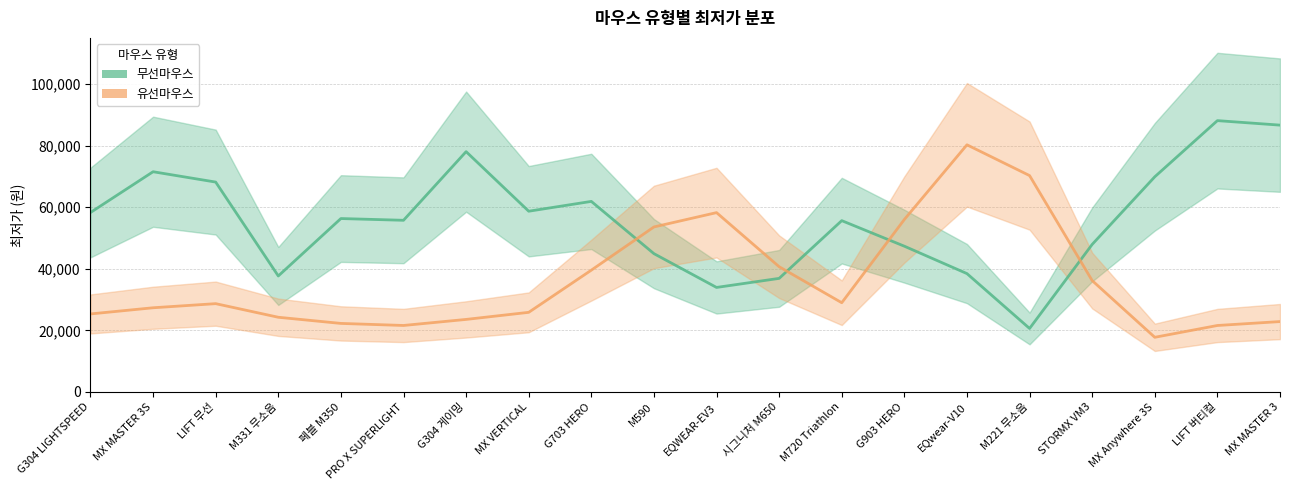

What is the label of the 14th point from the right?

G304 게이밍